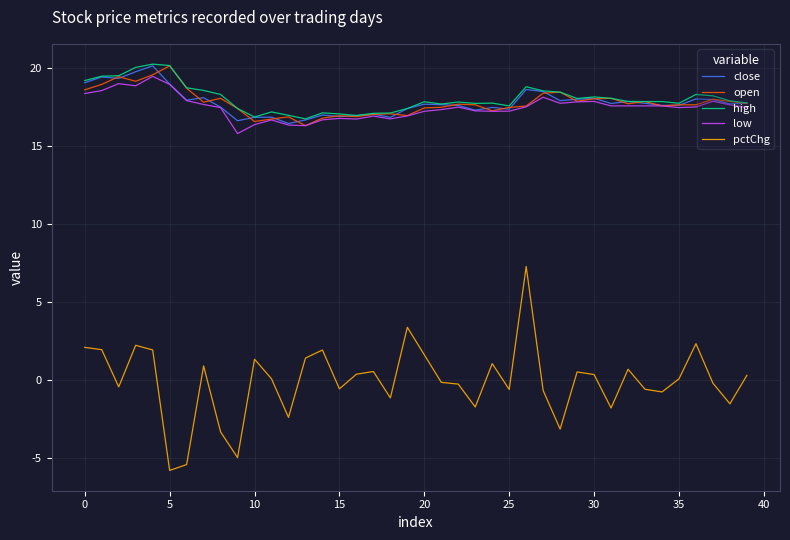

What is the smallest value displayed?

-5.8